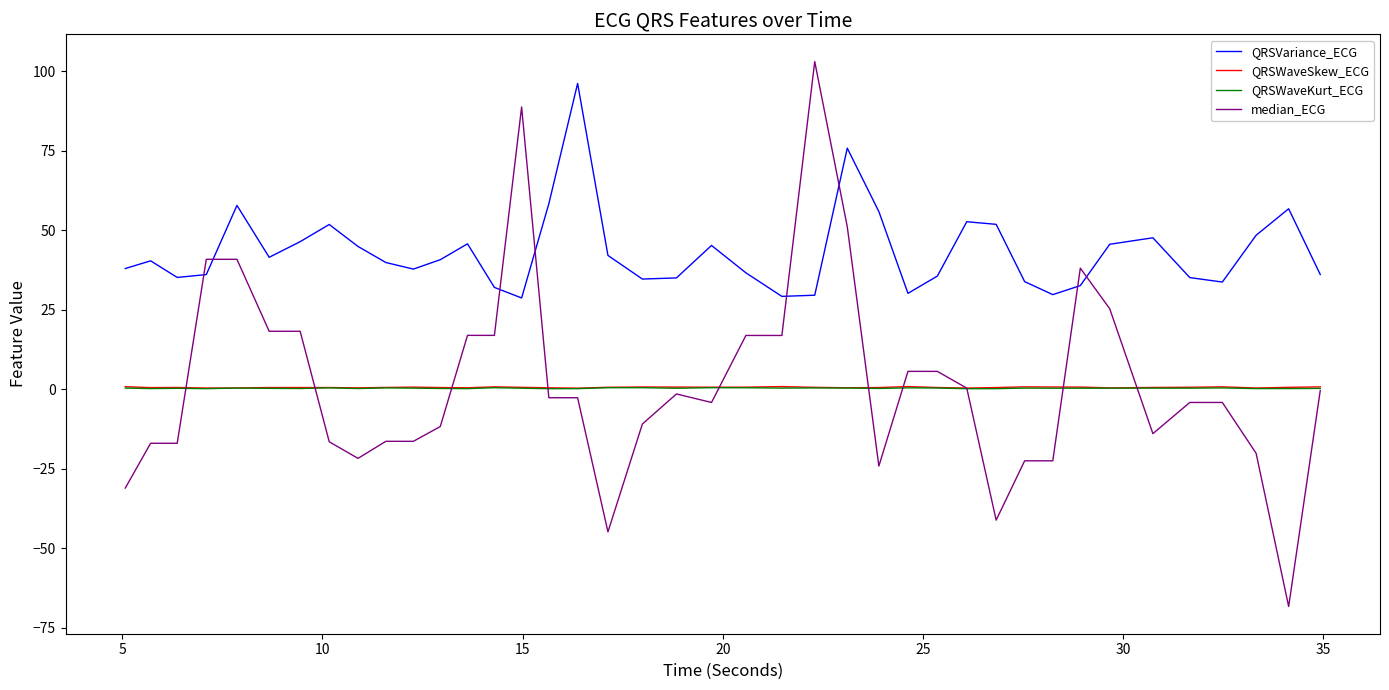

What is the sum of all QRSWaveSkew_ECG values?

24.2